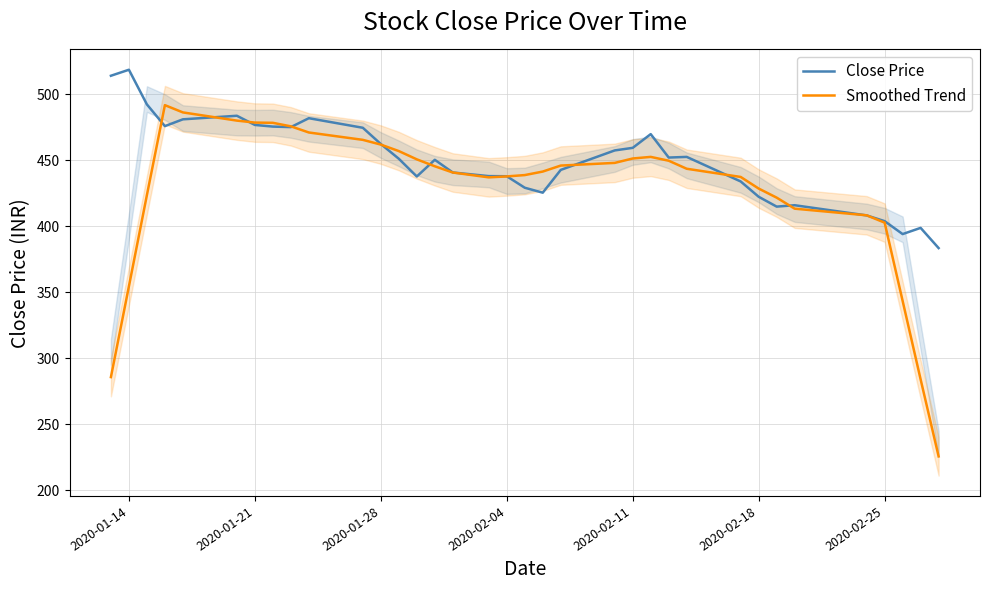

True or false: Close Price has more than 0 interior local peaks.

True